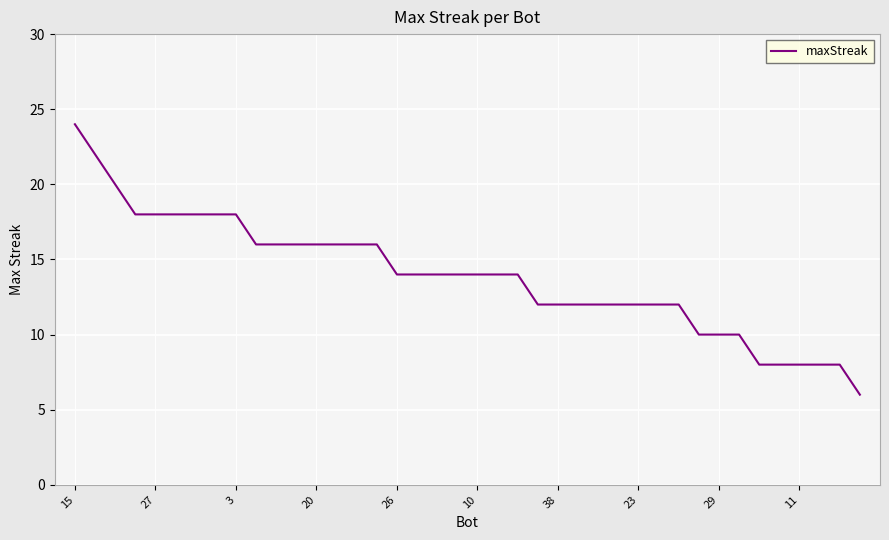

What is the maximum value shown in the chart?

24